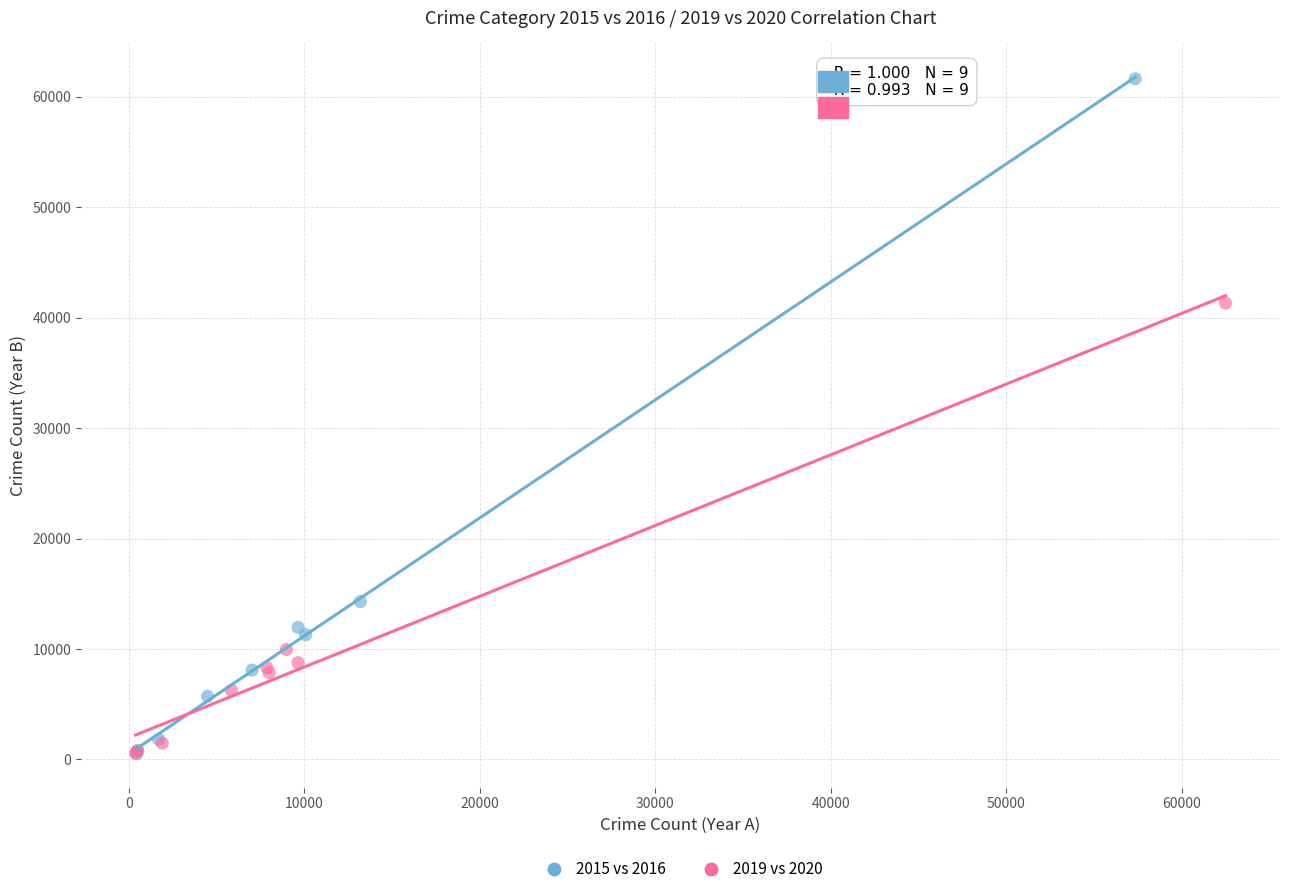

Which series reaches the maximum Y coordinate?

2015 vs 2016